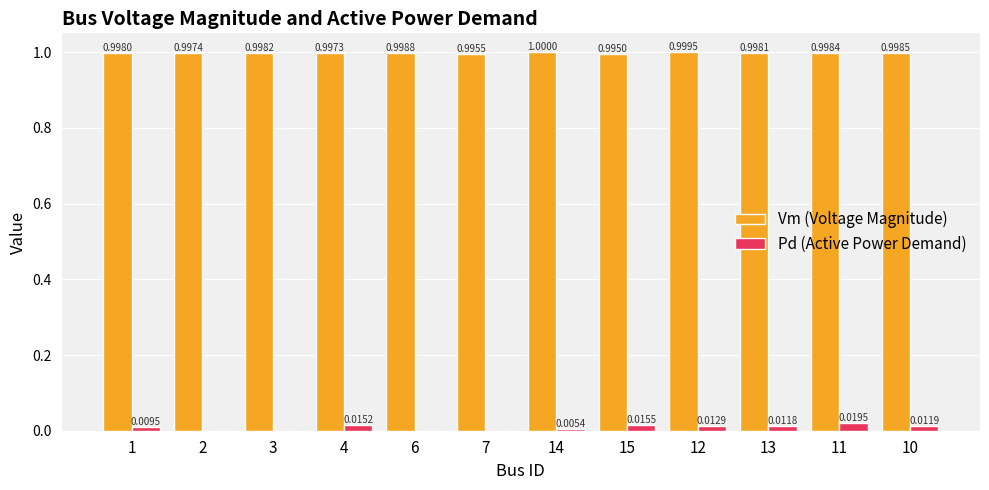

Which series changed the most between 6 and 12?

Pd (Active Power Demand)